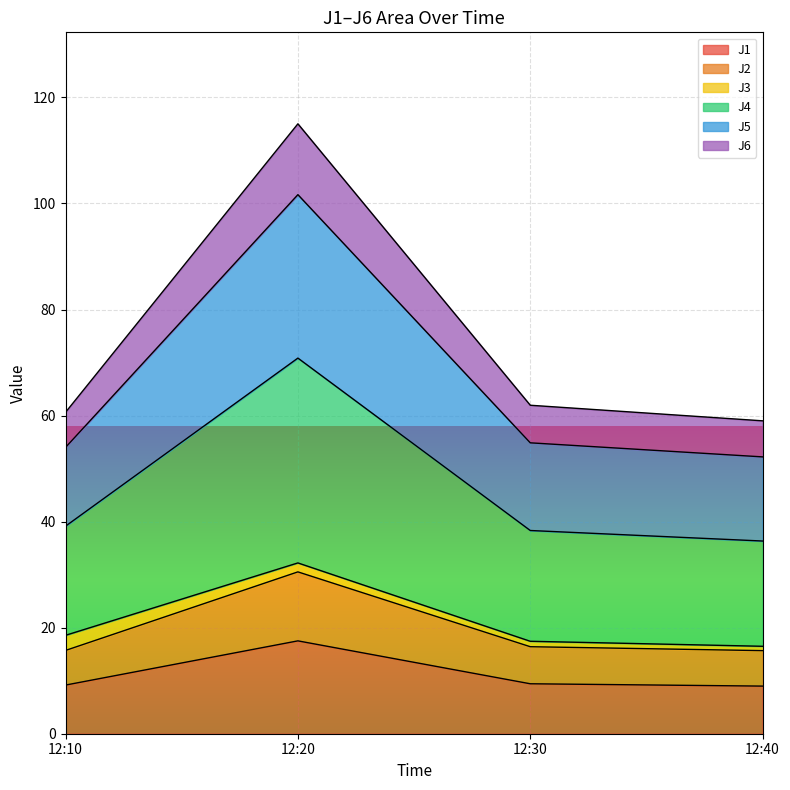

At which label is J2 closest to 23?

12:30